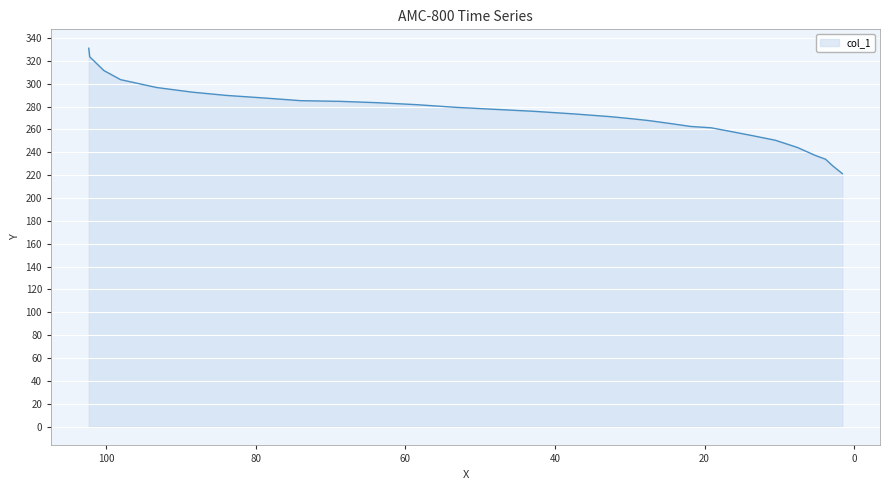

Reading right to left, extract all data points from this chart.

221.3	228.2	233.9	237.3	244.2	250.5	254.5	258.6	261.4	262.6	265.5	267.8	269.5	271.2	273.5	275.9	277.6	279.3	281.7	283.4	284.6	285.2	287.5	289.8	292.7	296.7	303.6	311.6	323.6	331.1